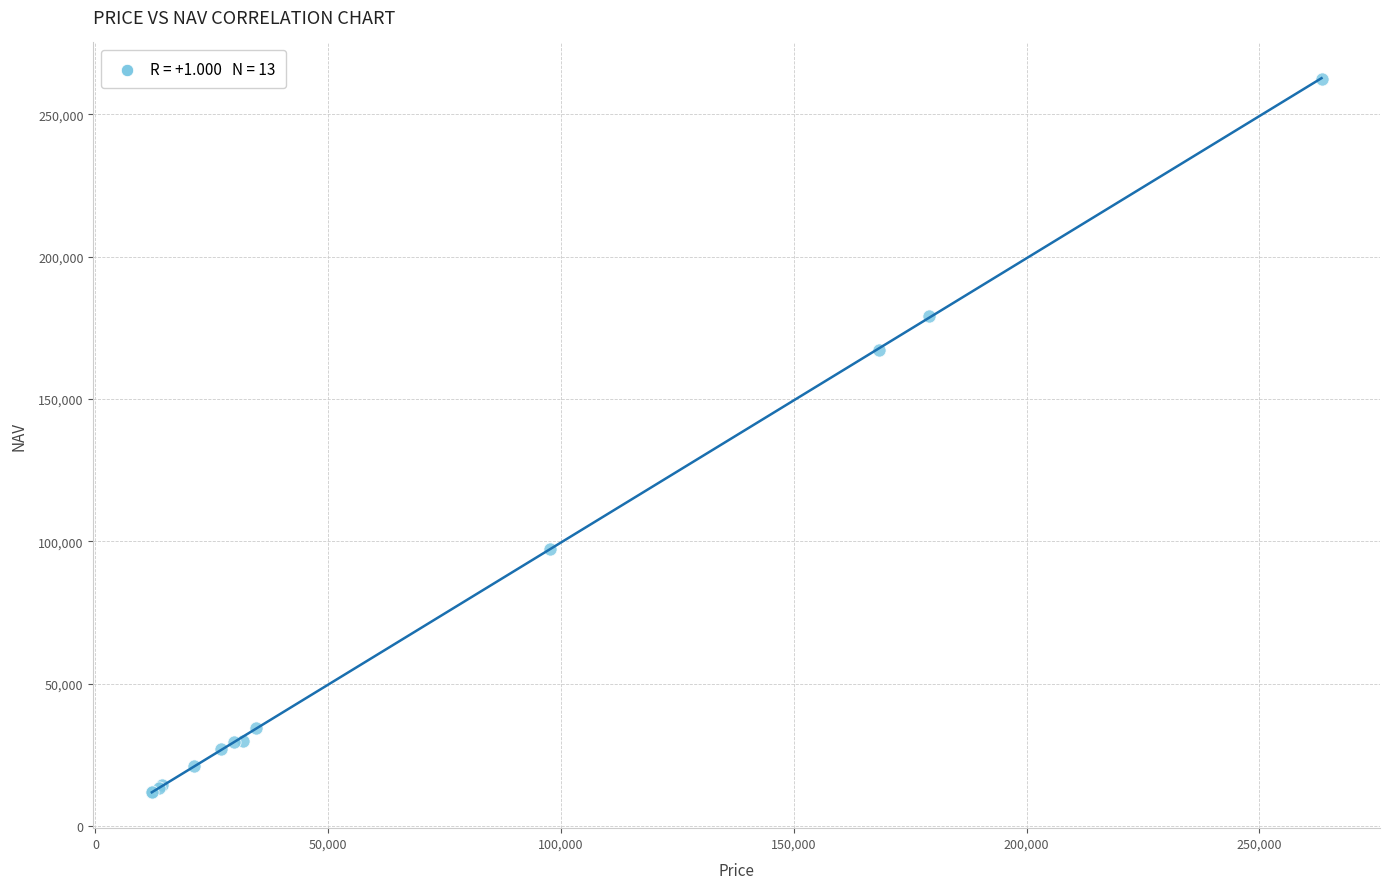

What Y value in the scatter plot is closest to 137214?

167241